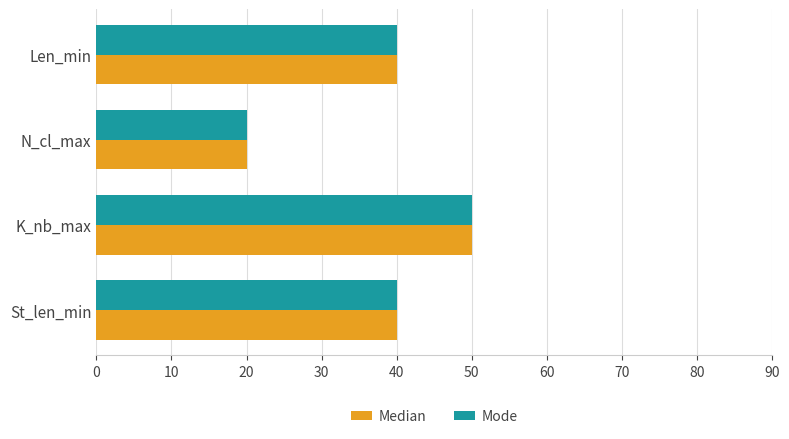

What is the highest value of the Mode series?

50